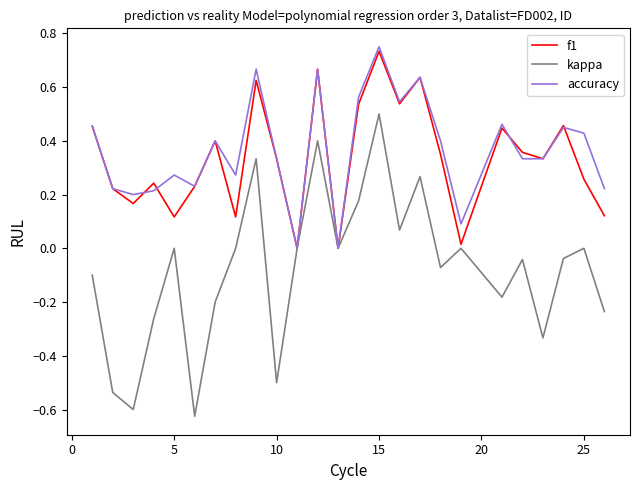

How many lines are shown in the chart?

3